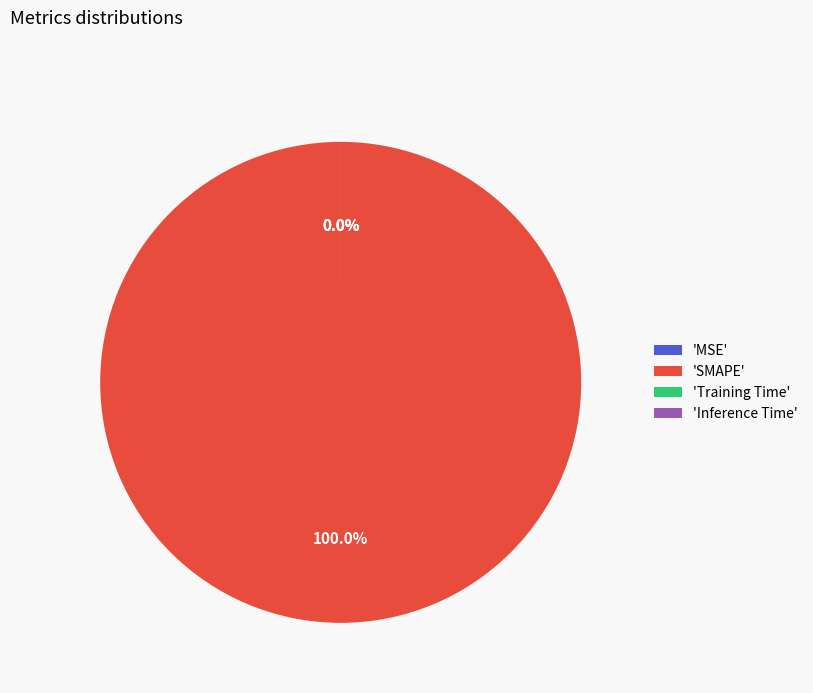

Rank the categories by value from highest to lowest.

SMAPE, Training Time, Inference Time, MSE